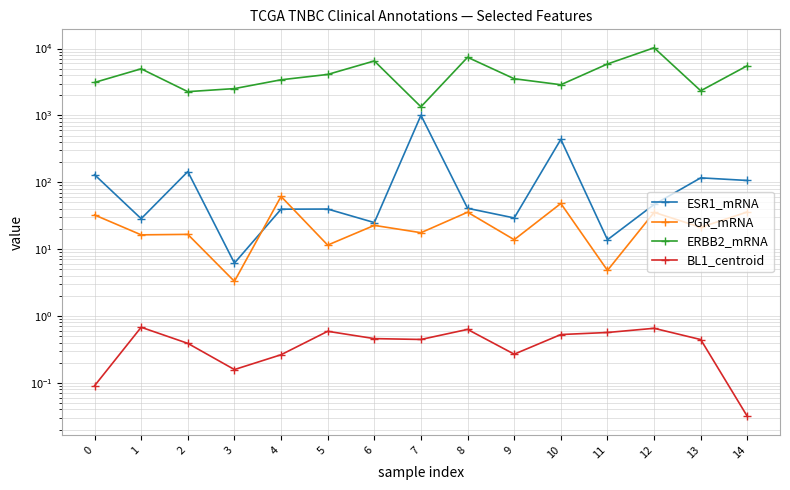

At which label is ERBB2_mRNA closest to 5817?

11